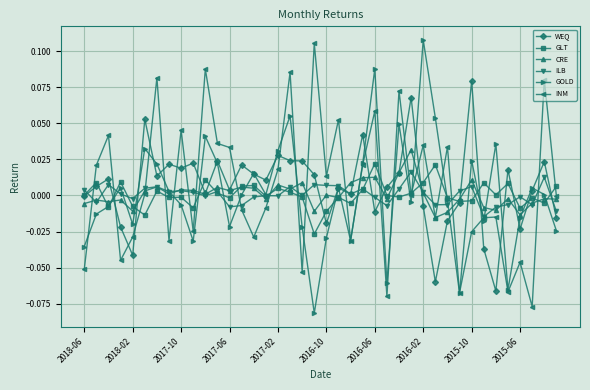

In GOLD, how many points are higher than both neighbors (excluding endpoints)?

12